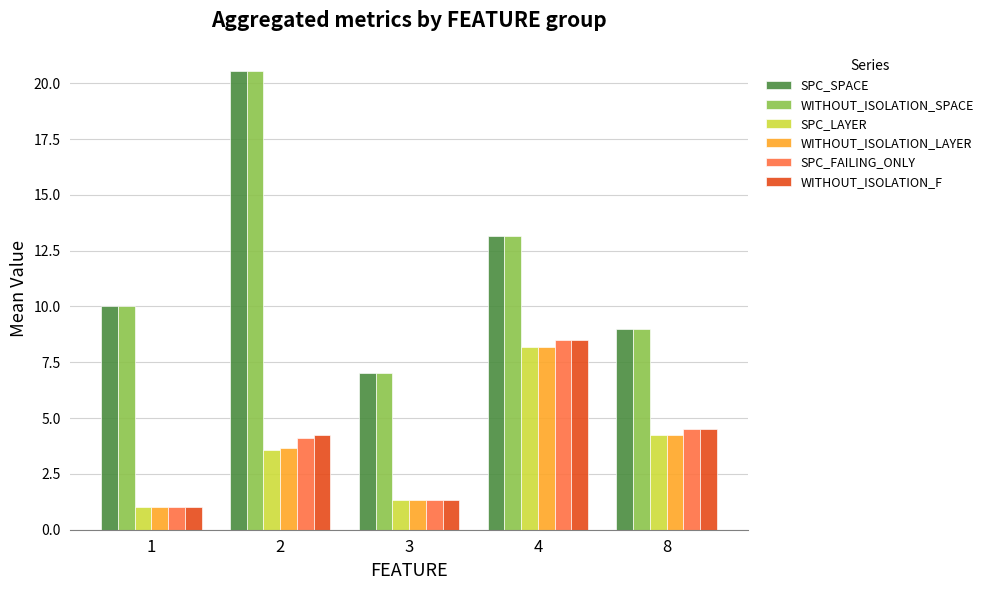

What is the maximum value for SPC_LAYER?

8.2